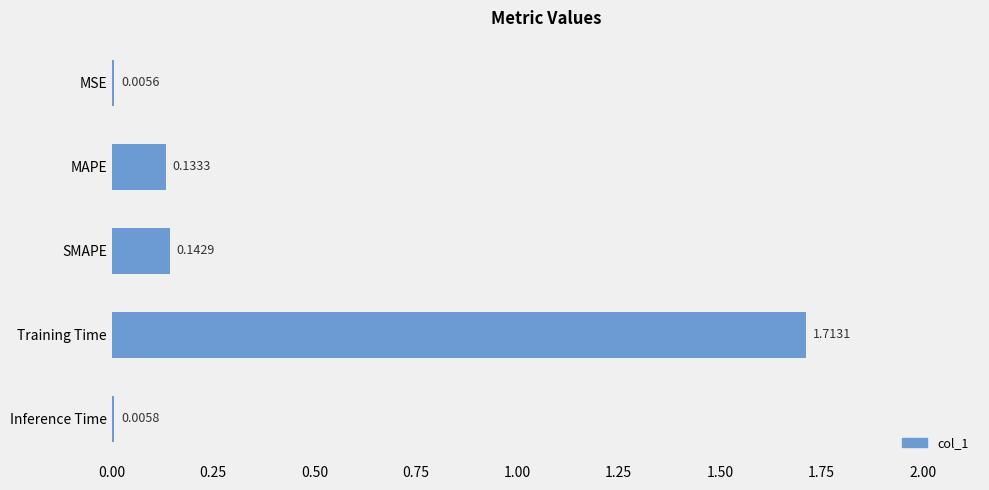

Where is the data nearest to the value 0?

MSE